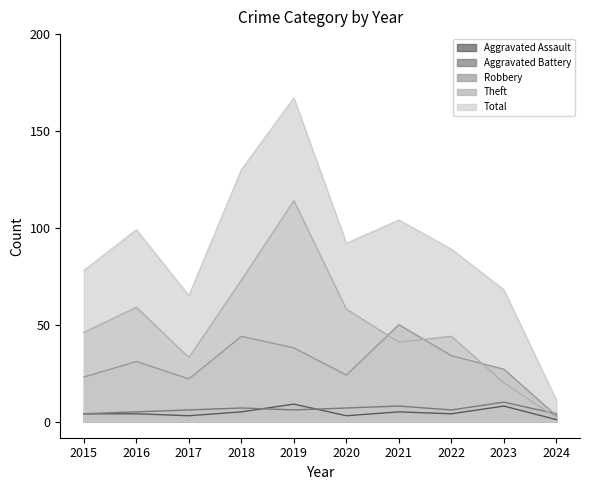

Reading left to right, what are all the values shown in this chart?

Aggravated Assault: 2015=4	2016=4	2017=3	2018=5	2019=9	2020=3	2021=5	2022=4	2023=8	2024=1
Aggravated Battery: 2015=4	2016=5	2017=6	2018=7	2019=6	2020=7	2021=8	2022=6	2023=10	2024=4
Robbery: 2015=23	2016=31	2017=22	2018=44	2019=38	2020=24	2021=50	2022=34	2023=27	2024=3
Theft: 2015=46	2016=59	2017=33	2018=73	2019=114	2020=58	2021=41	2022=44	2023=20	2024=2
Total: 2015=78	2016=99	2017=65	2018=130	2019=167	2020=92	2021=104	2022=89	2023=68	2024=11